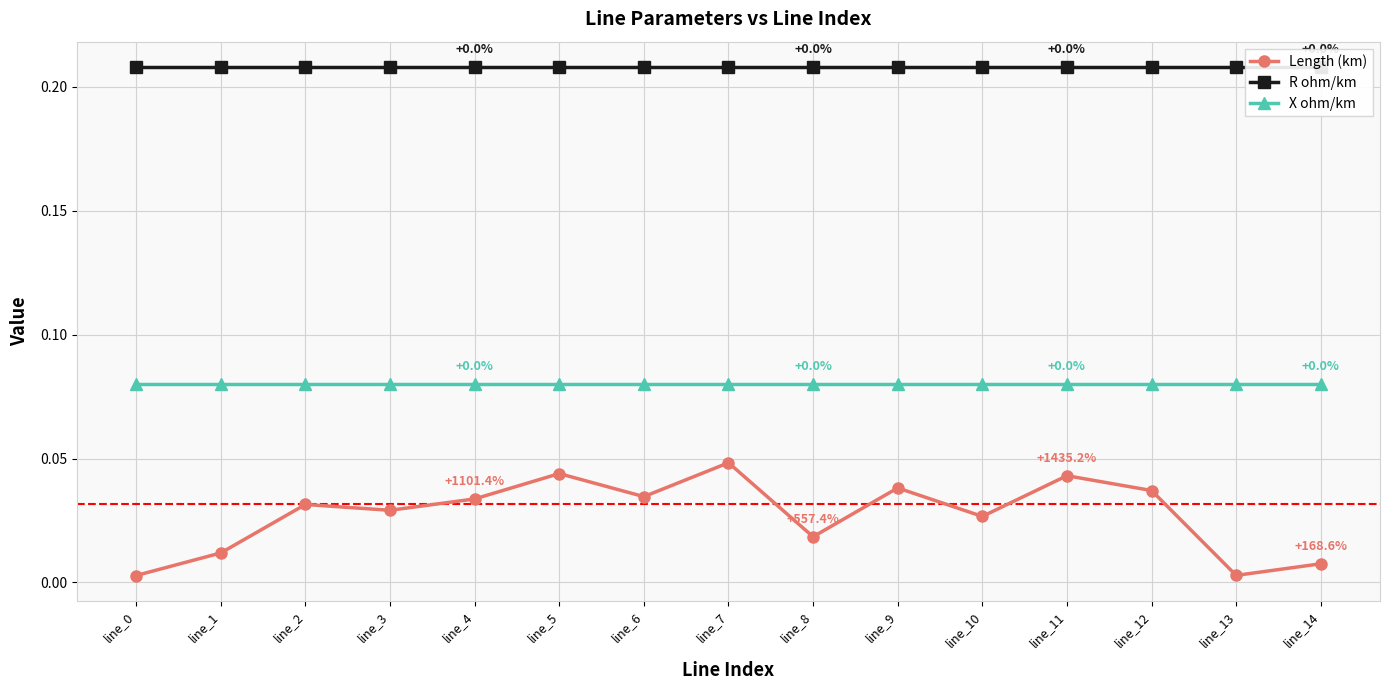

What is the sum of all Length (km) values?

0.4